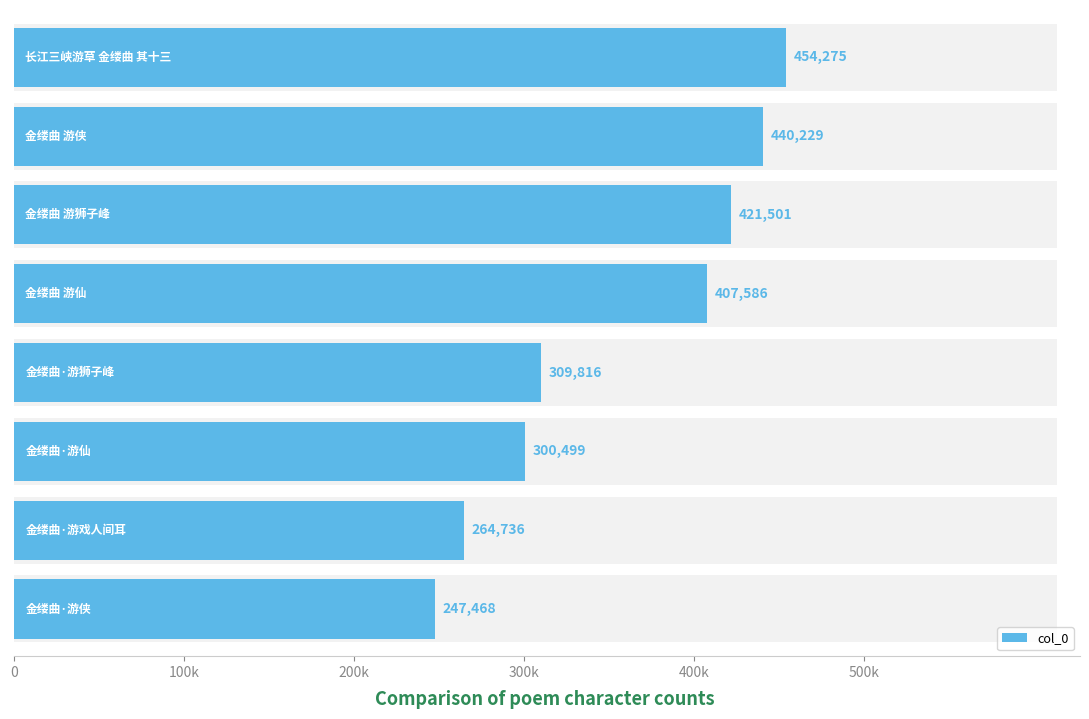

The chart shows a value of 173881 at 6. True or false?

False